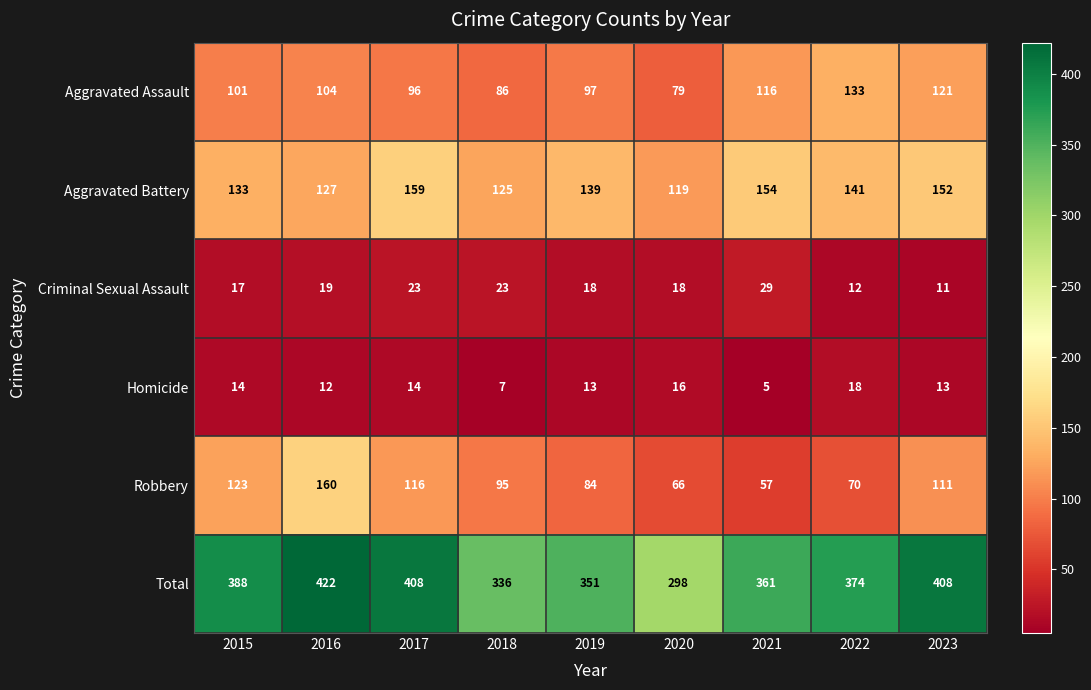

What is the difference between the maximum and second lowest values in the Aggravated Battery series?

34